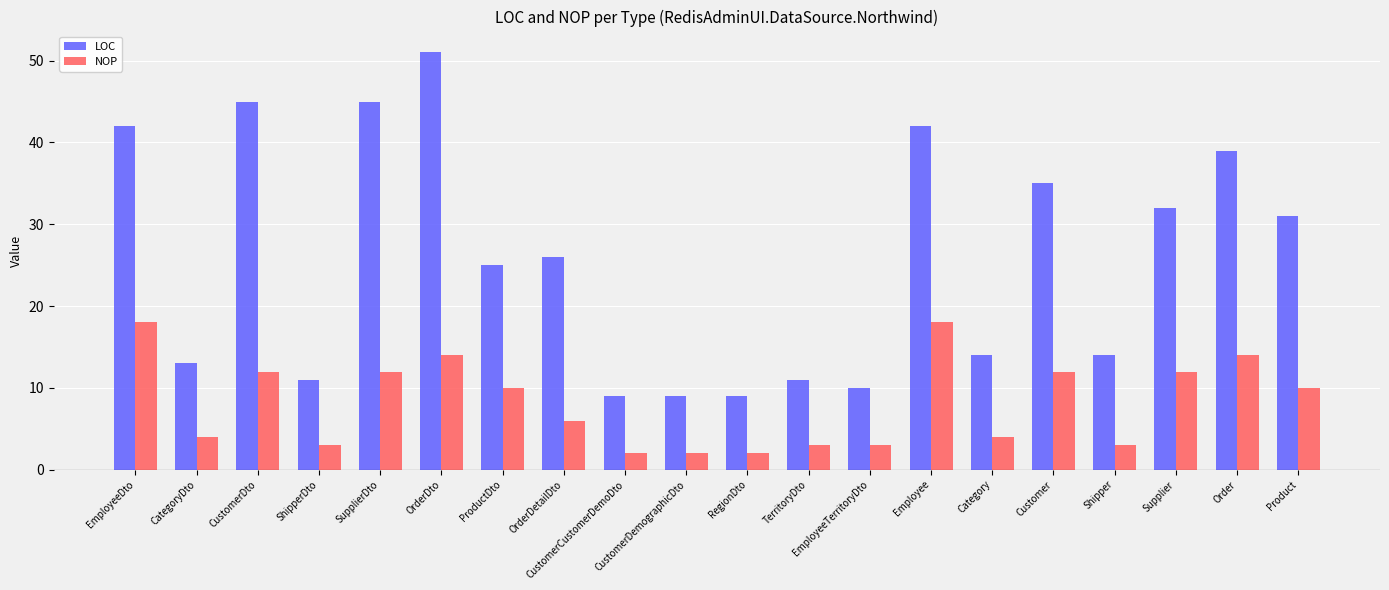

At which label does NOP first exceed 10?

EmployeeDto